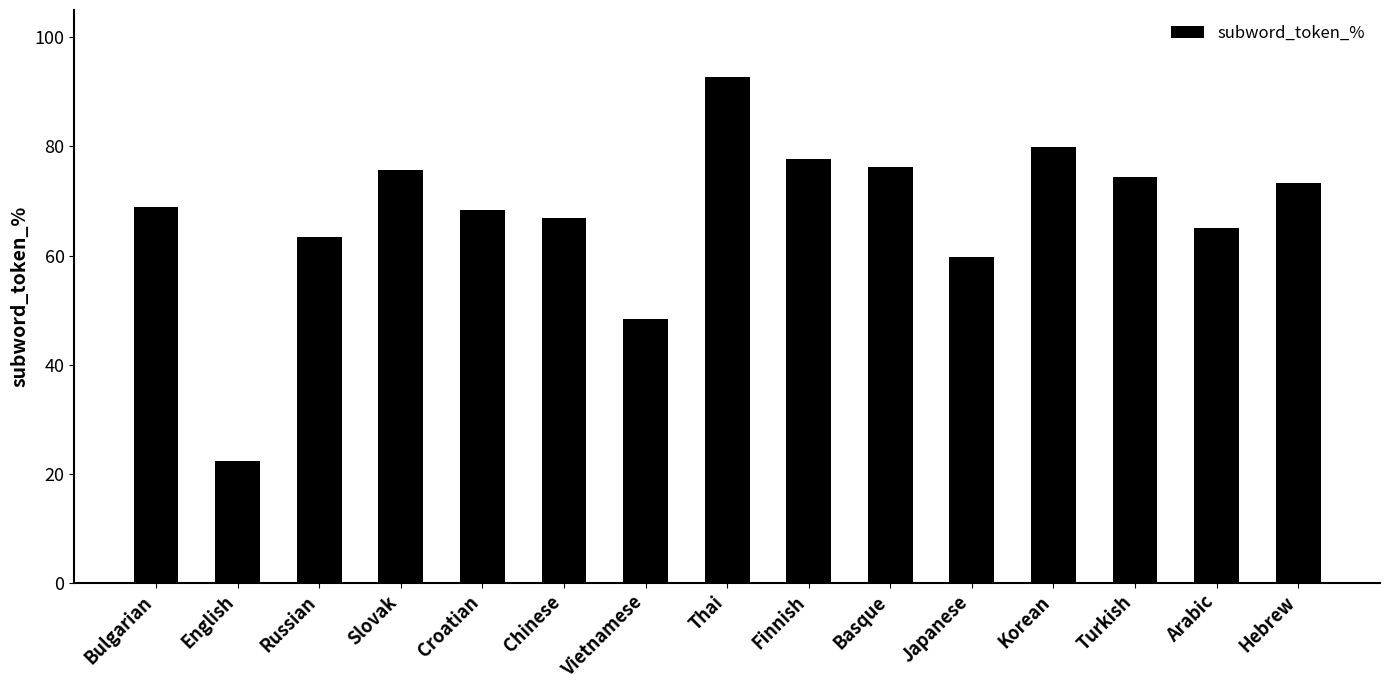

What is the difference between the maximum and minimum values?

70.3